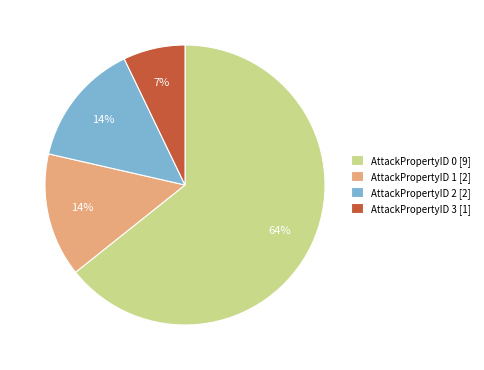

To the nearest percent, what is the average slice percentage?

25%